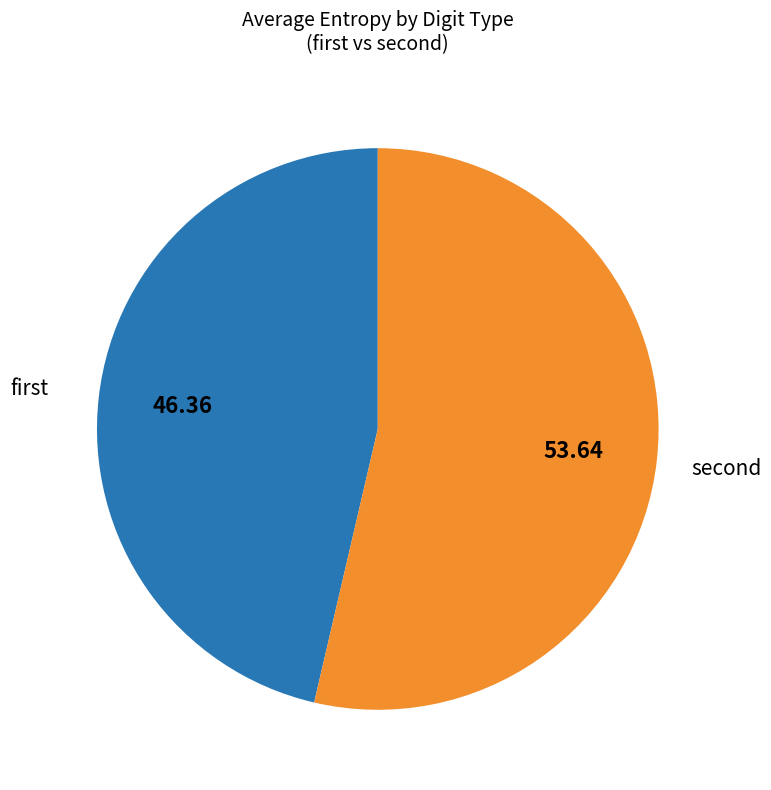

How many segments does this pie chart have?

2